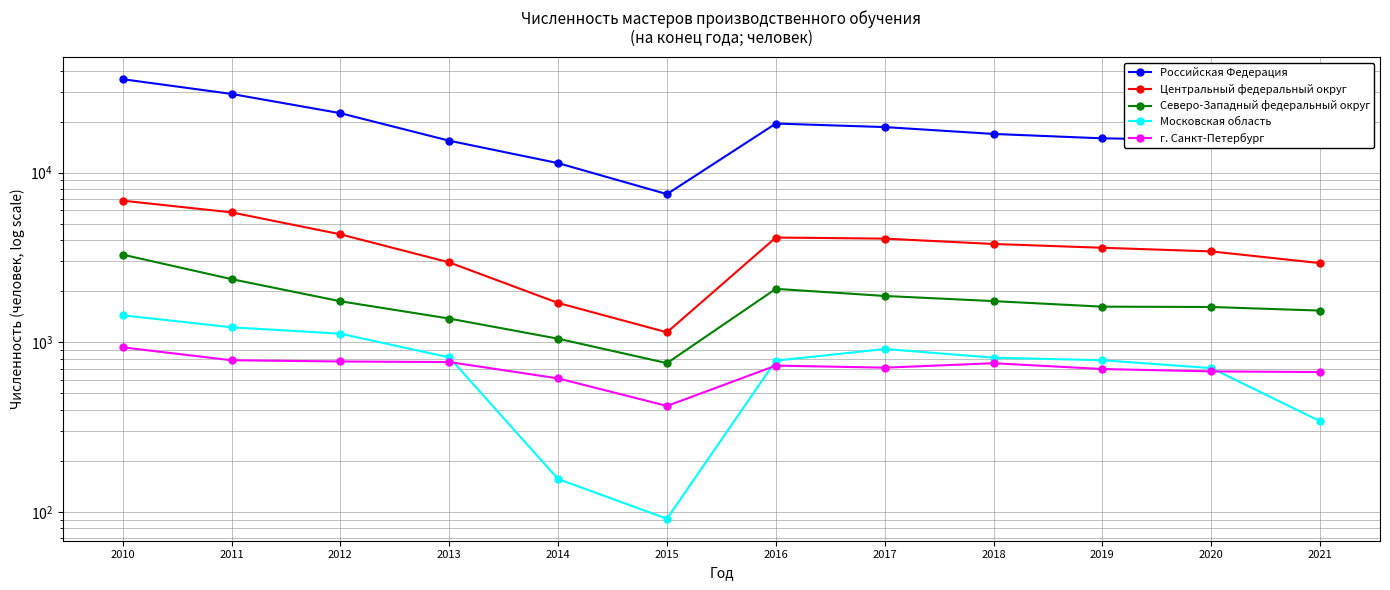

How many data points does each series have?

12